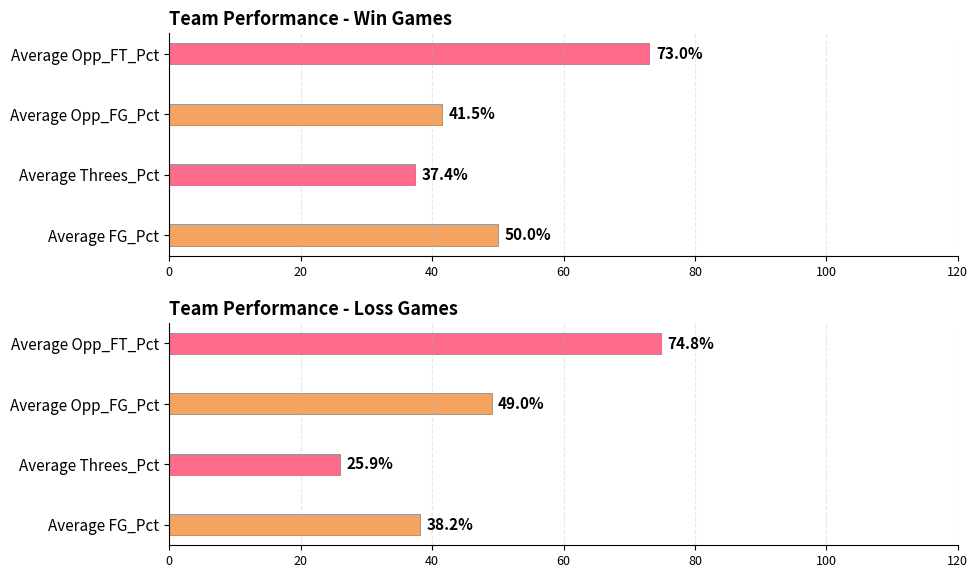

Reading left to right, extract all data points from this chart.

Win: 50.0	37.4	41.5	73.0
Loss: 38.2	25.9	49.0	74.8